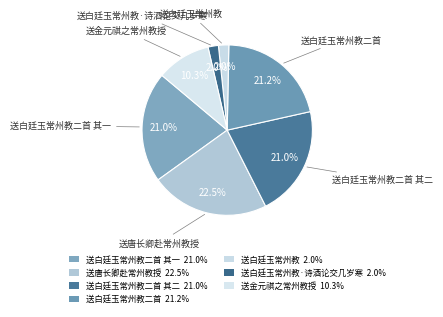

What is the smallest slice in the pie chart?

送白廷玉常州教